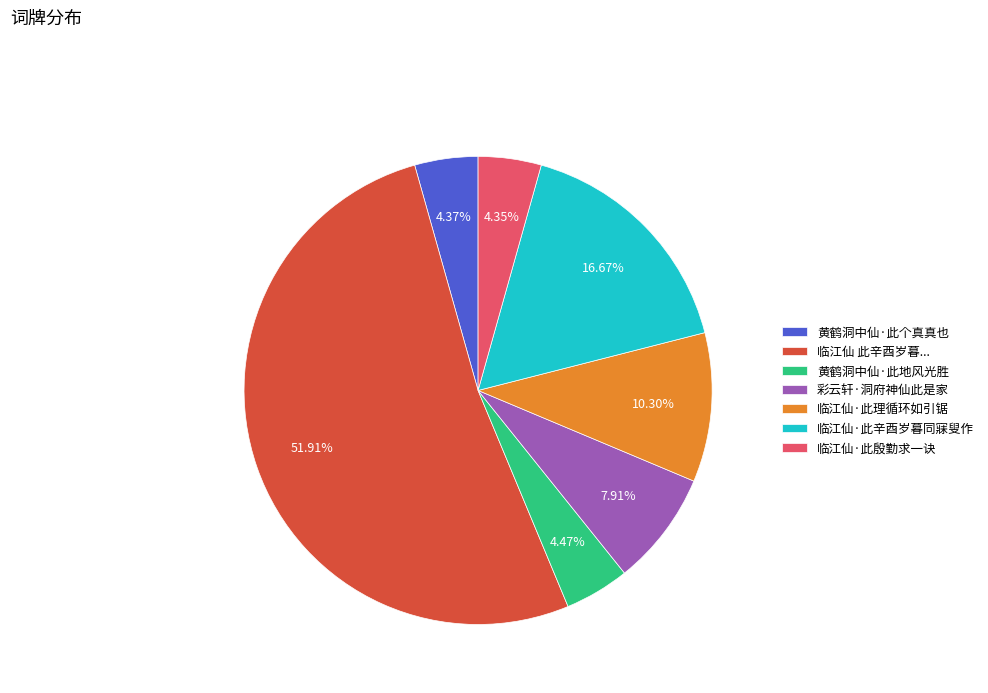

To the nearest percent, what portion does 临江仙·此理循环如引锯 represent?

10%